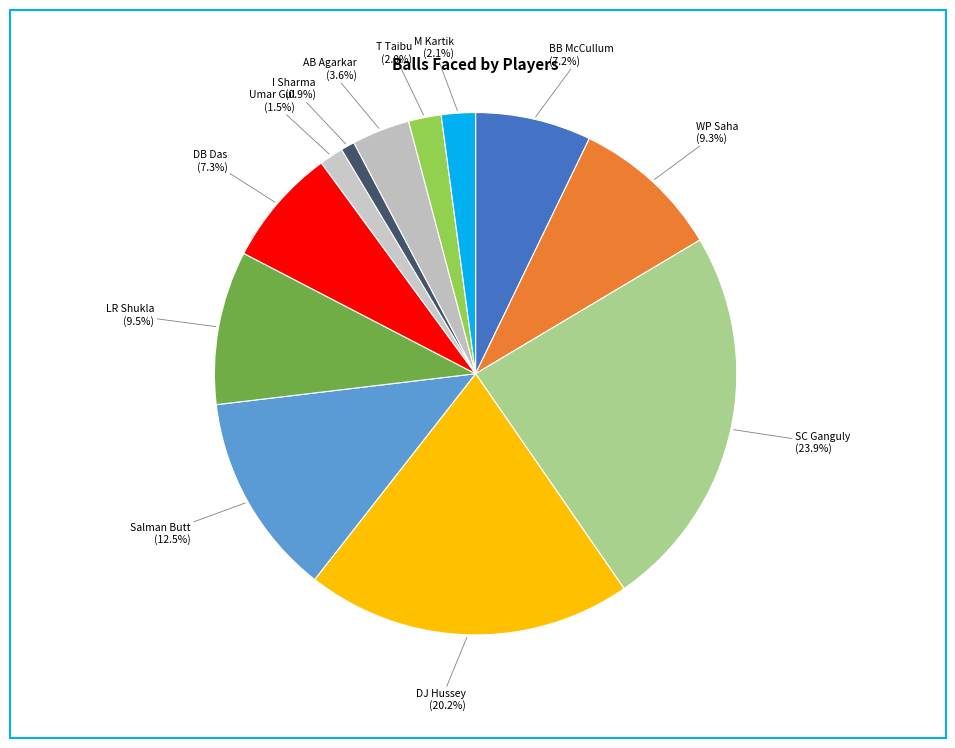

Which has a higher value, LR Shukla or SC Ganguly?

SC Ganguly